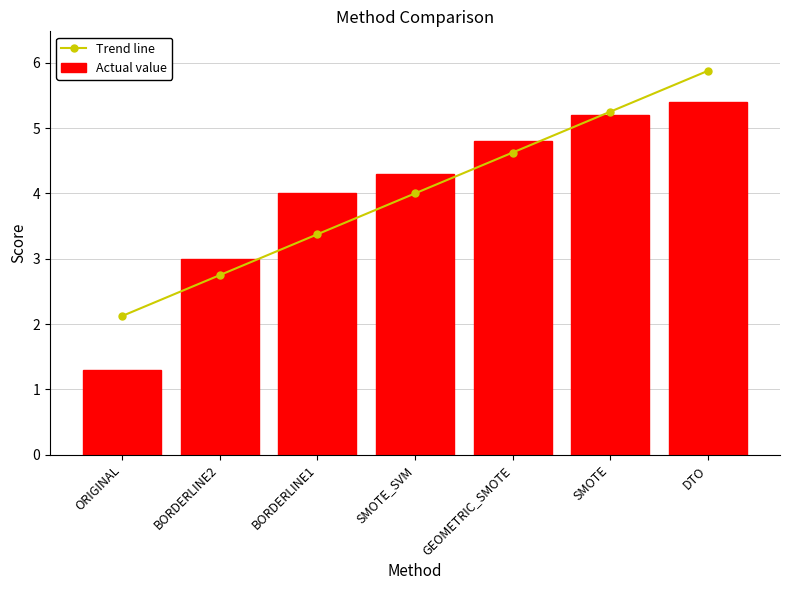

Rank the categories by Actual value value from highest to lowest.

DTO, SMOTE, GEOMETRIC_SMOTE, SMOTE_SVM, BORDERLINE1, BORDERLINE2, ORIGINAL